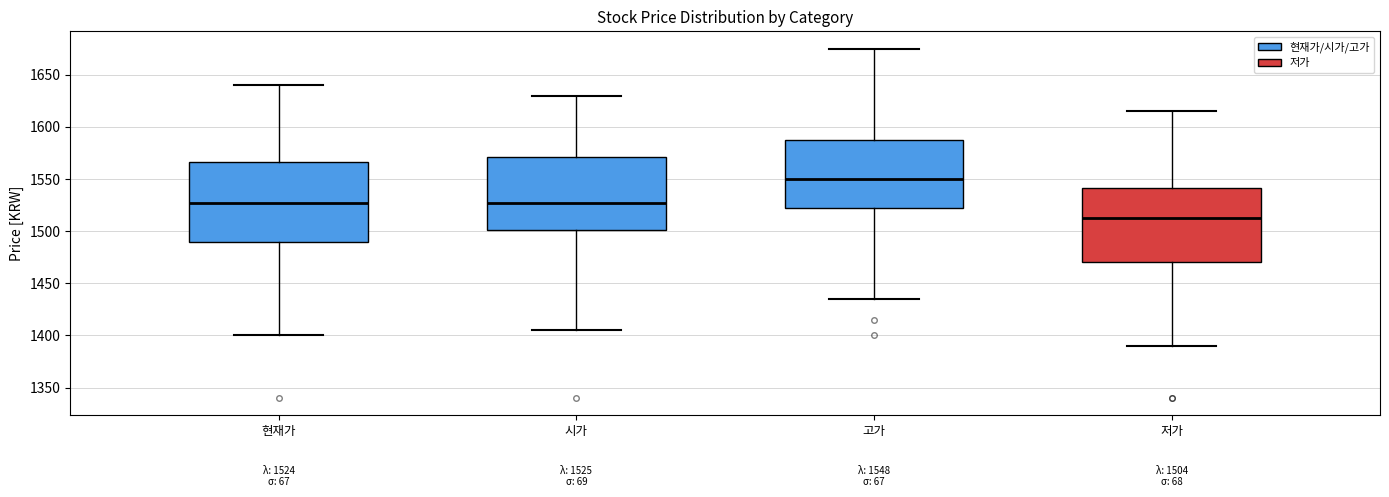

Which box has the lowest median line?

저가